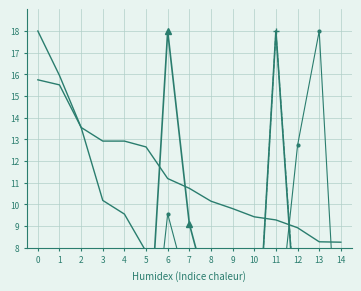

Is this an area chart (filled region under the line)?

No